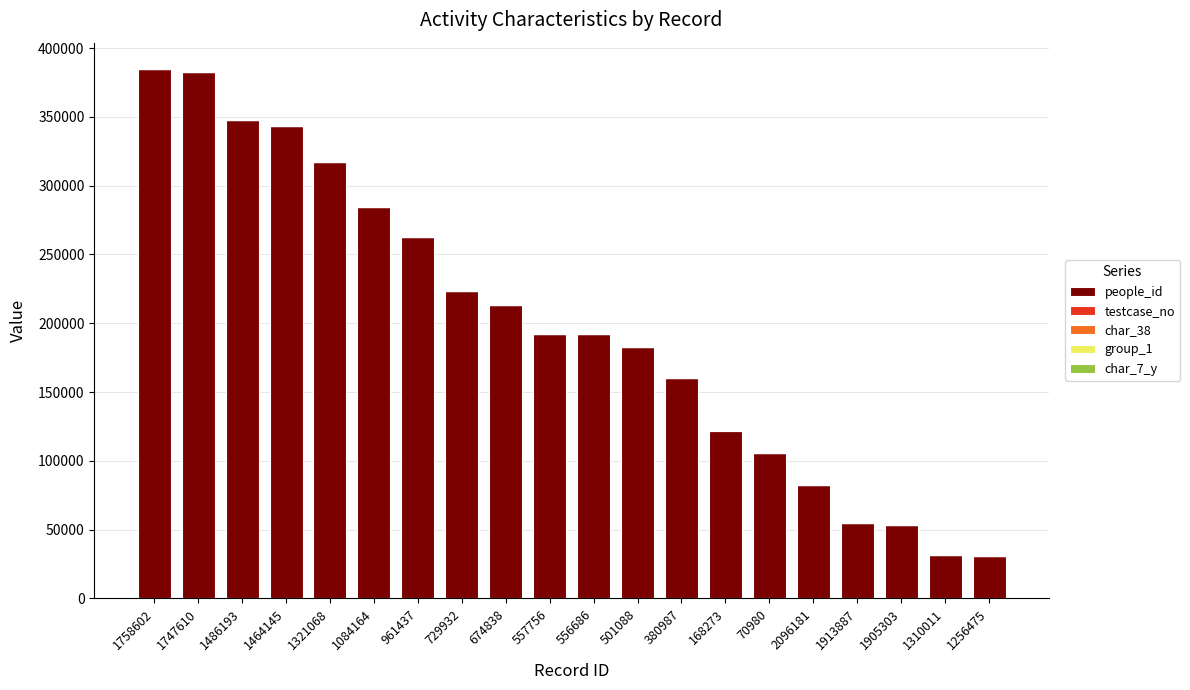

Where is people_id nearest to the value 207638?

674838